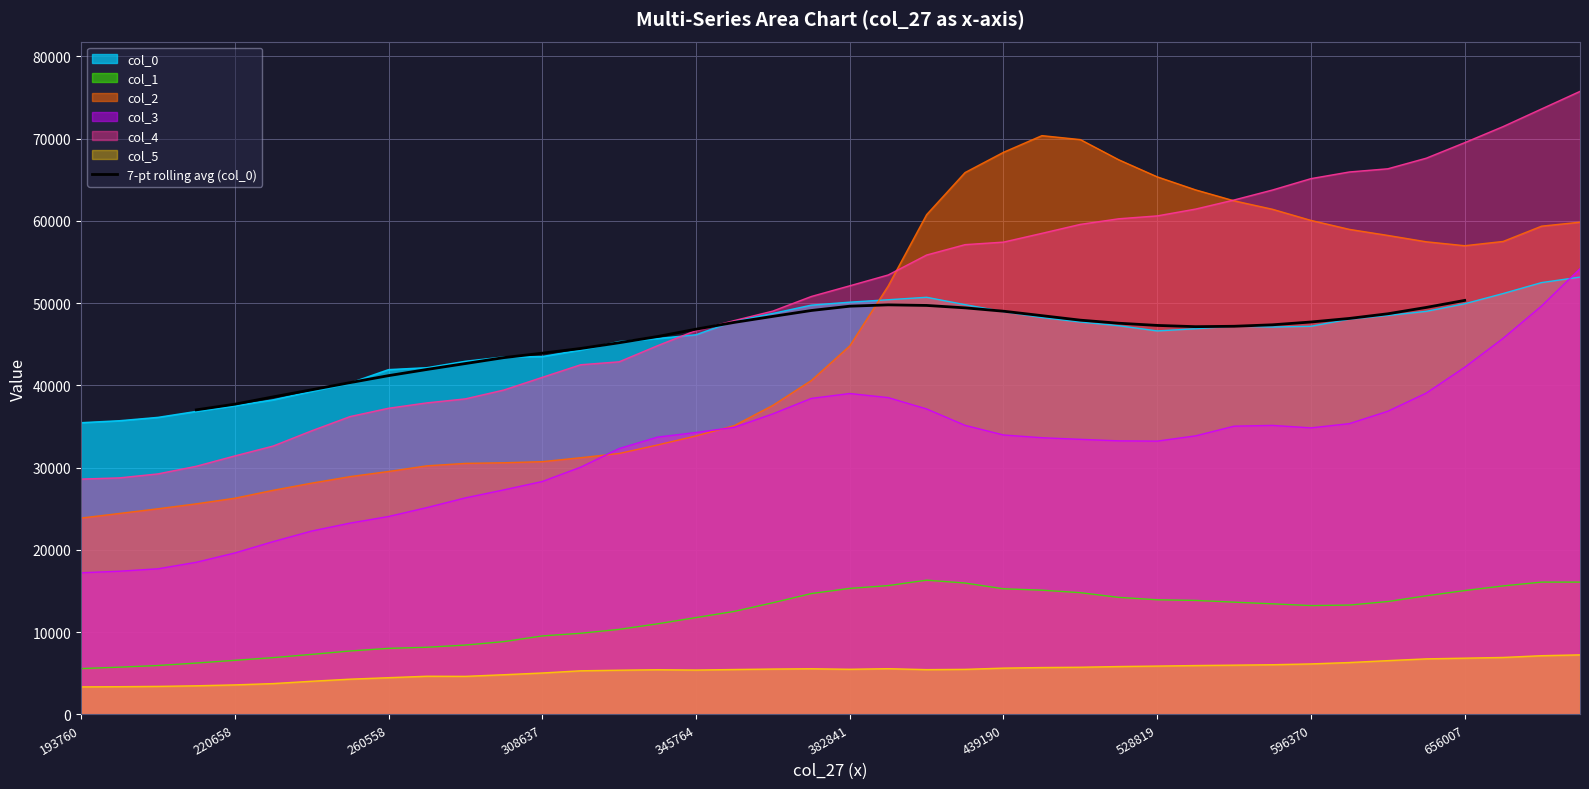

What is the maximum value for 7-pt rolling avg (col_0)?

50337.2